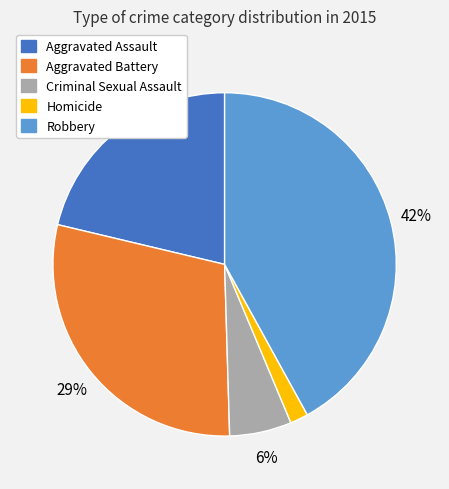

Do Aggravated Battery and Homicide together represent more than half of the pie?

No